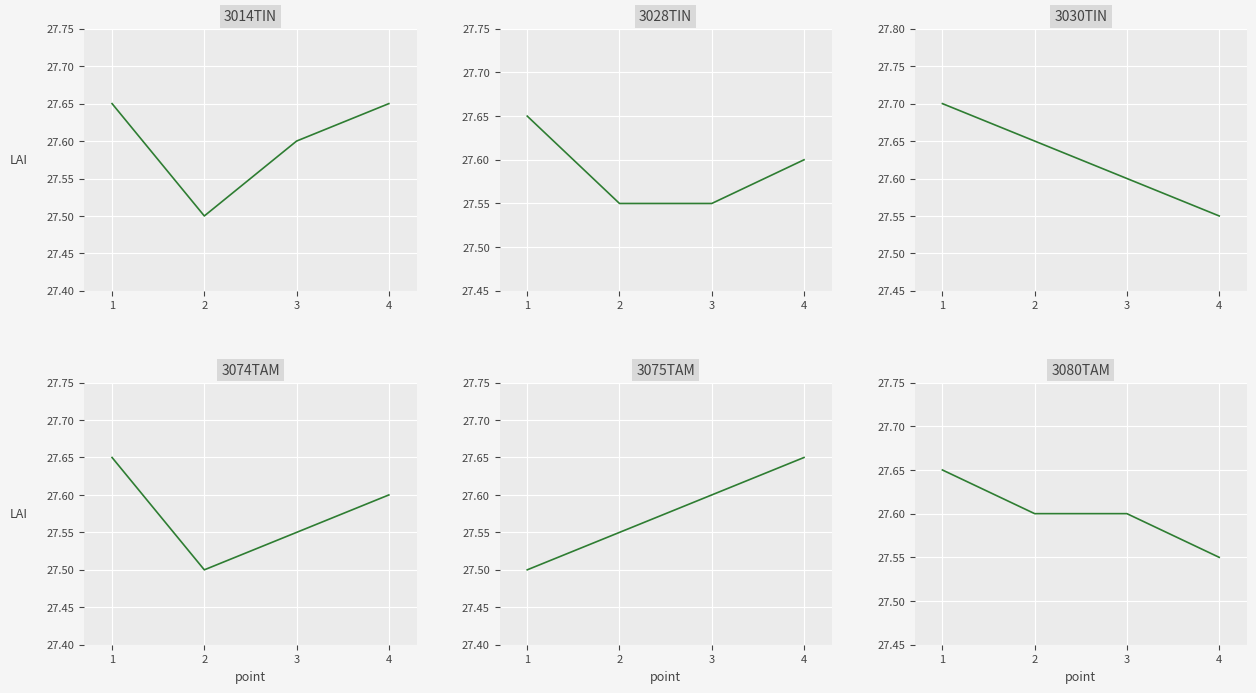

At 3, list the series in order from smallest to largest.

3028TIN, 3074TAM, 3014TIN, 3030TIN, 3075TAM, 3080TAM